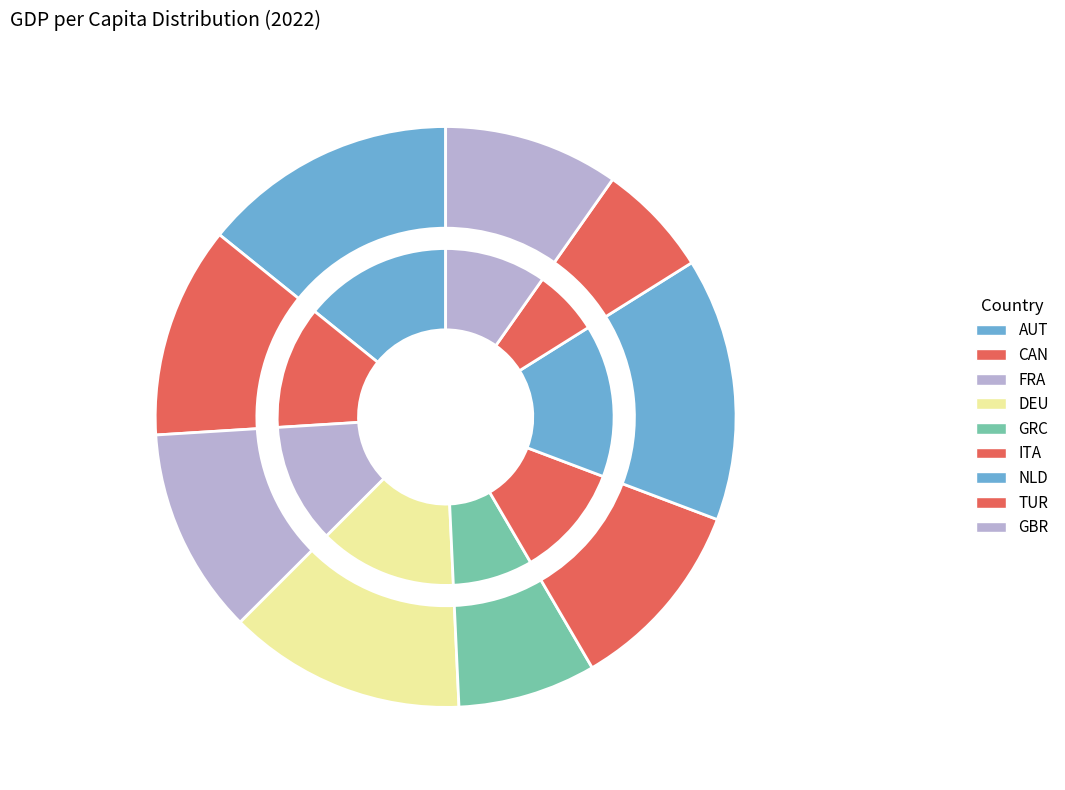

Does ITA account for over 50% of the chart?

No